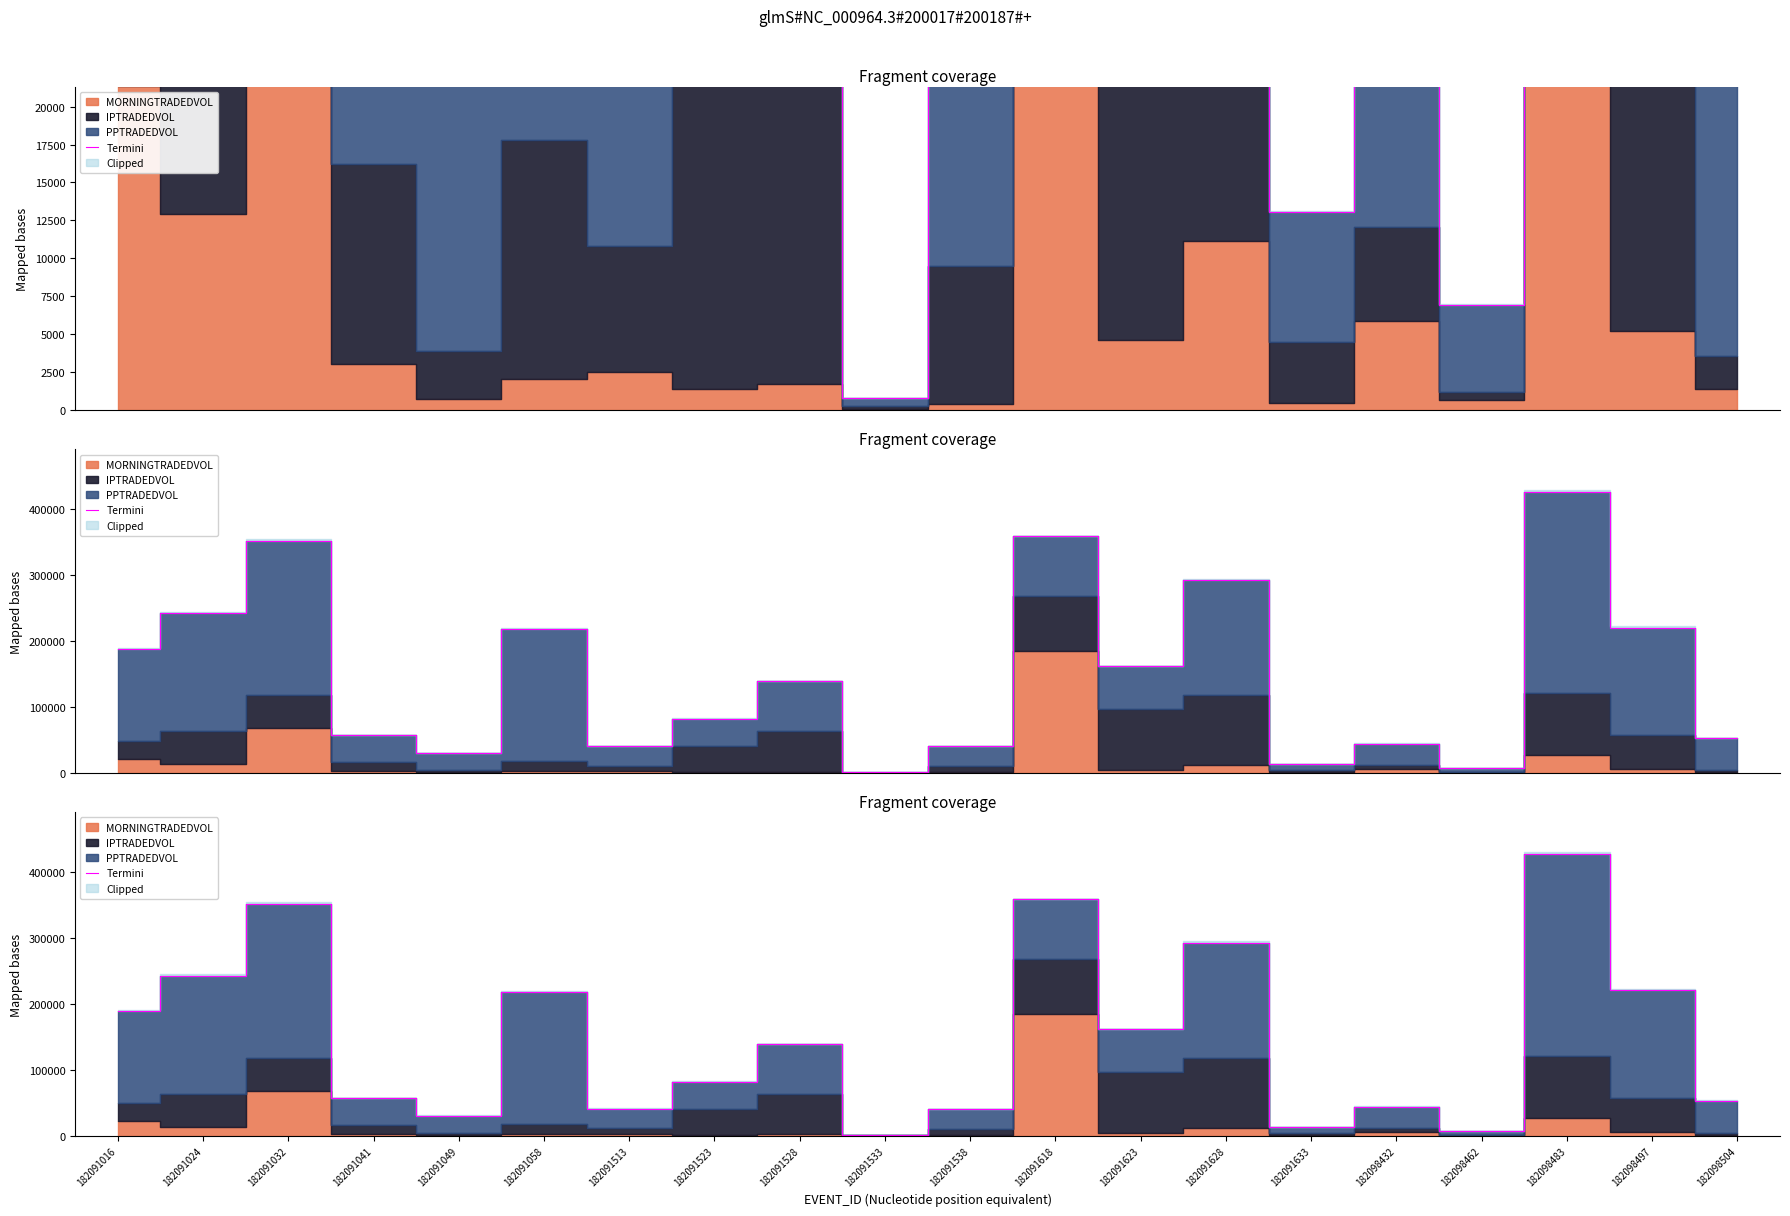

What is the sum of the values at 182091628 and 182091041?

349374.5